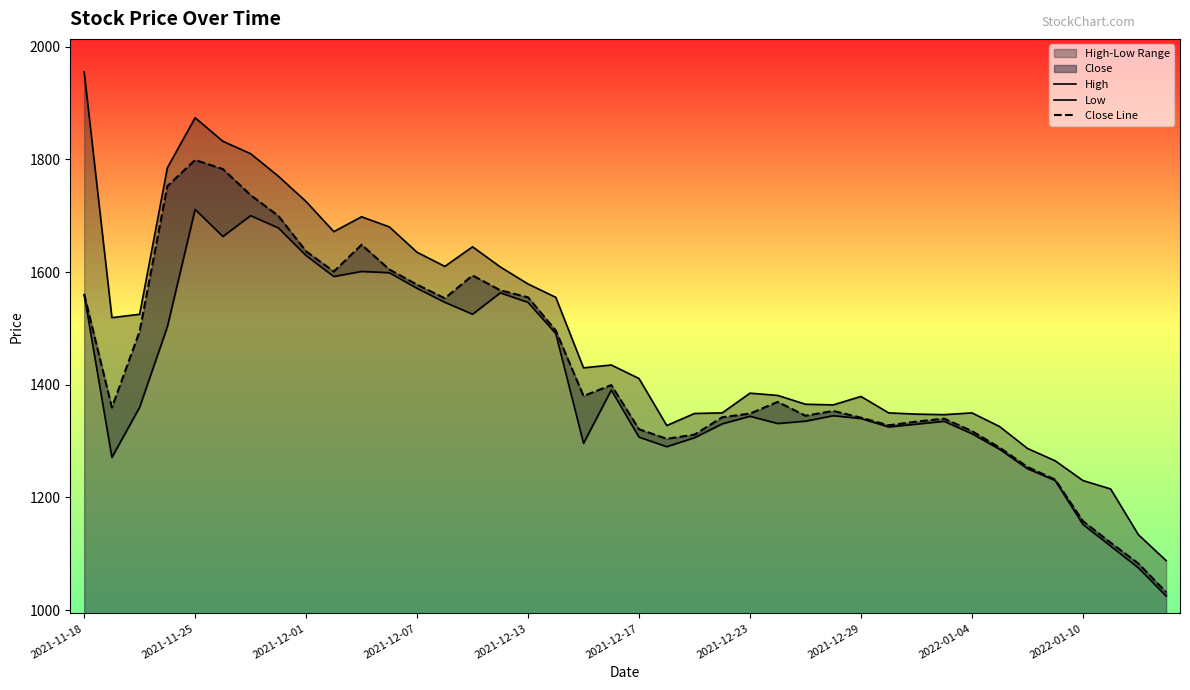

Between 13 and 31, which is larger?

13